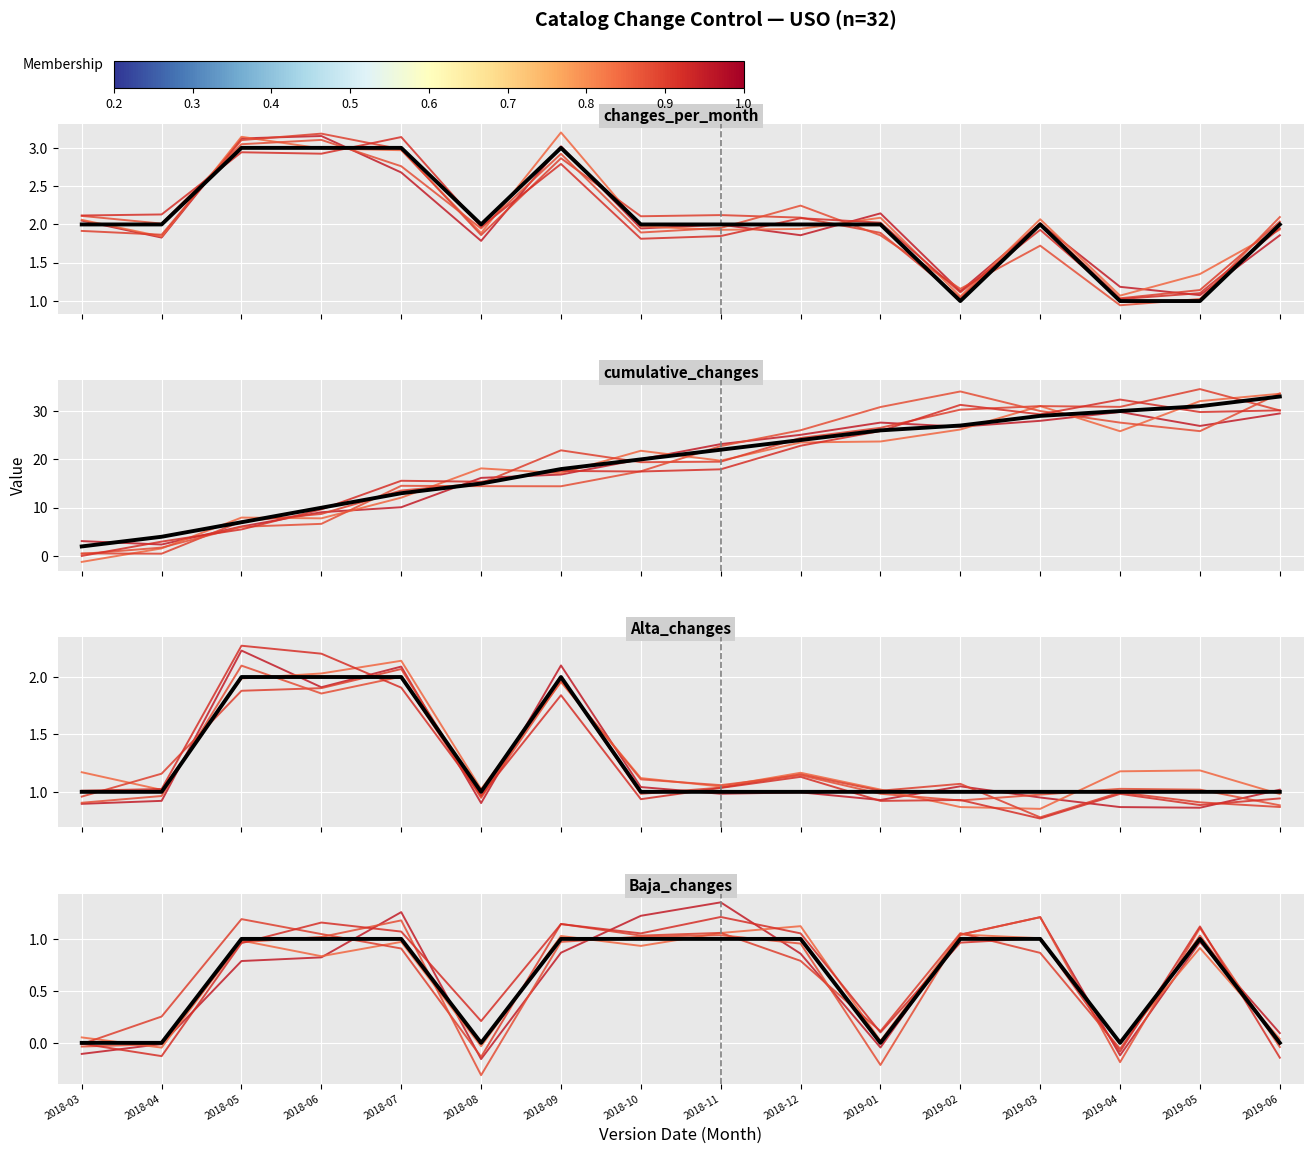

How many mean values are between 0 and 1?

16